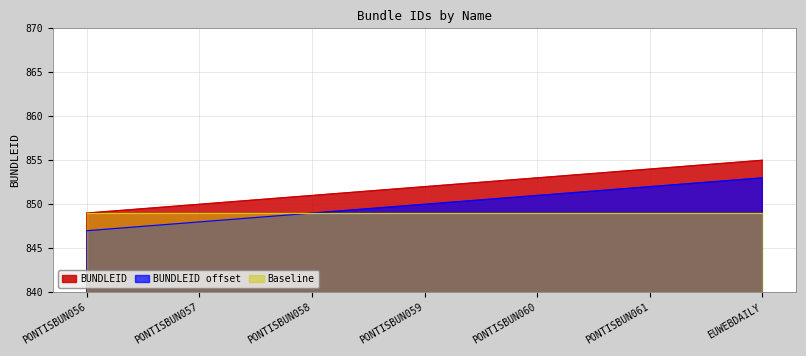

What is the maximum value shown in the chart?

855